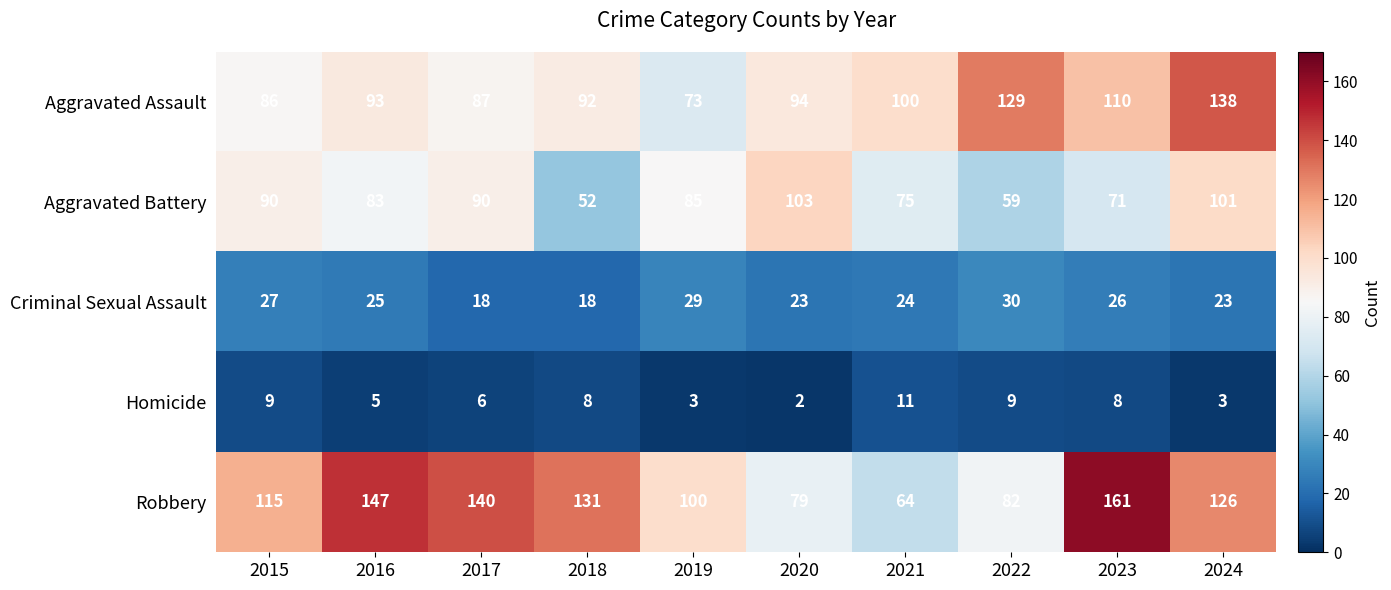

What is the lowest value of the Robbery series?

64